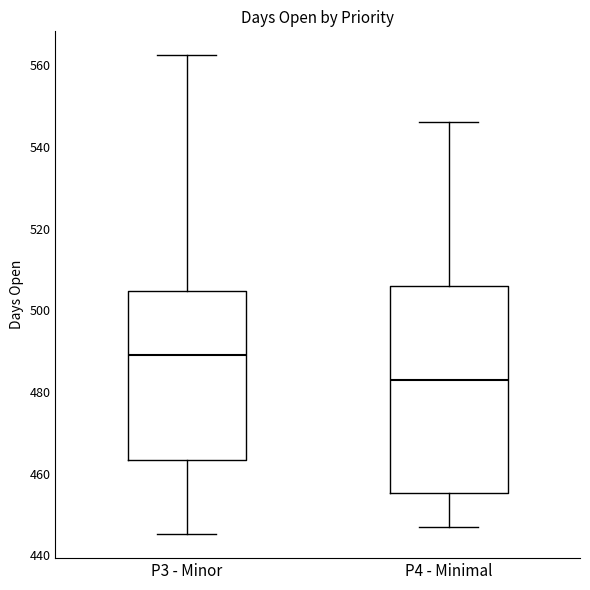

Where is the upper edge of the box for P3 - Minor on the y-axis? The values are not printed on the chart, so give them approximately, as read against the axis.

504